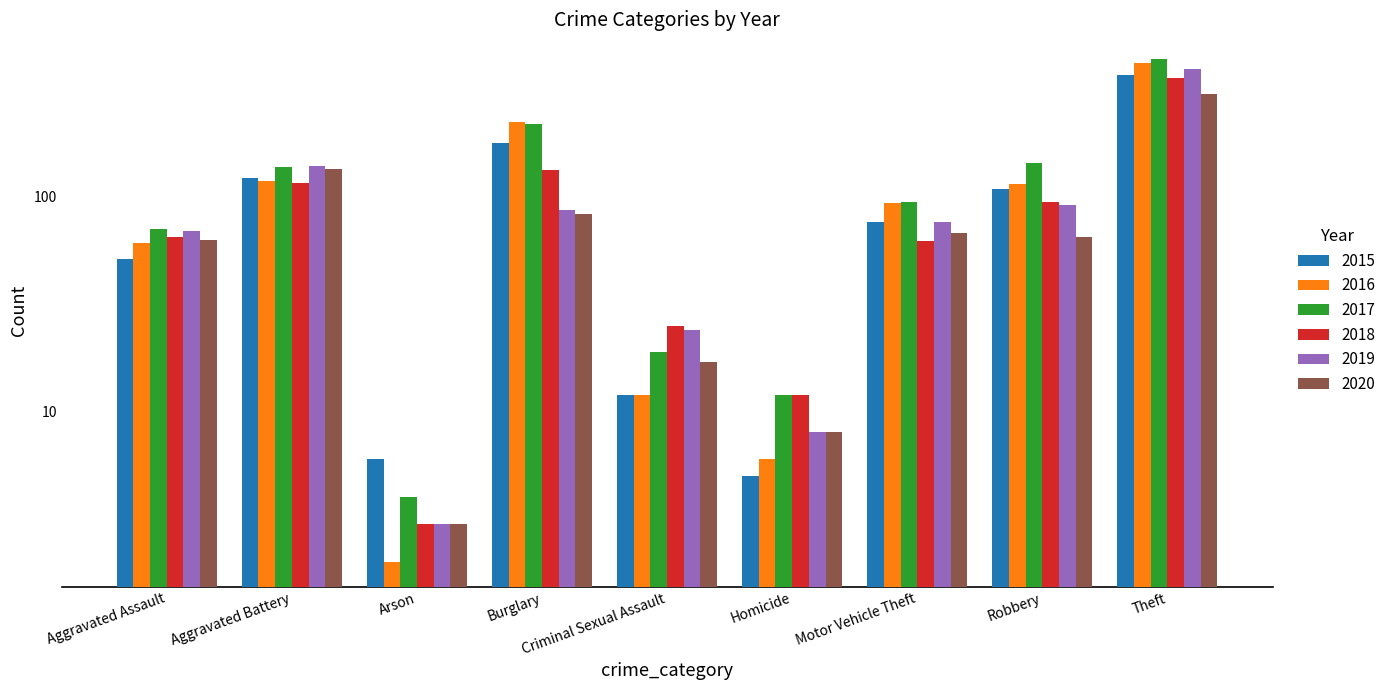

At which label does 2017 first exceed 94?

Aggravated Battery